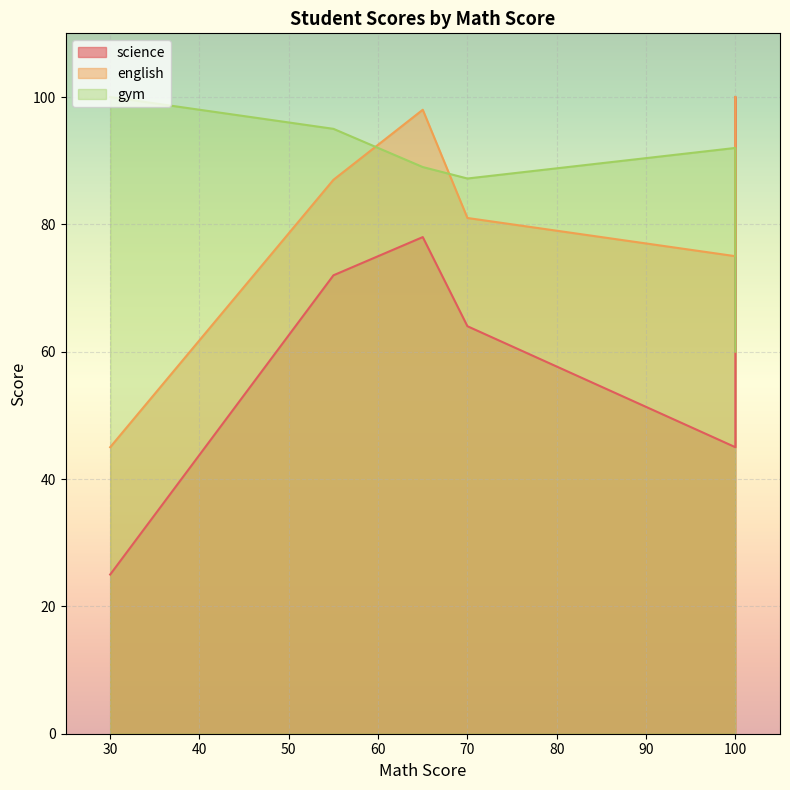

What is the minimum value for science?

25.0